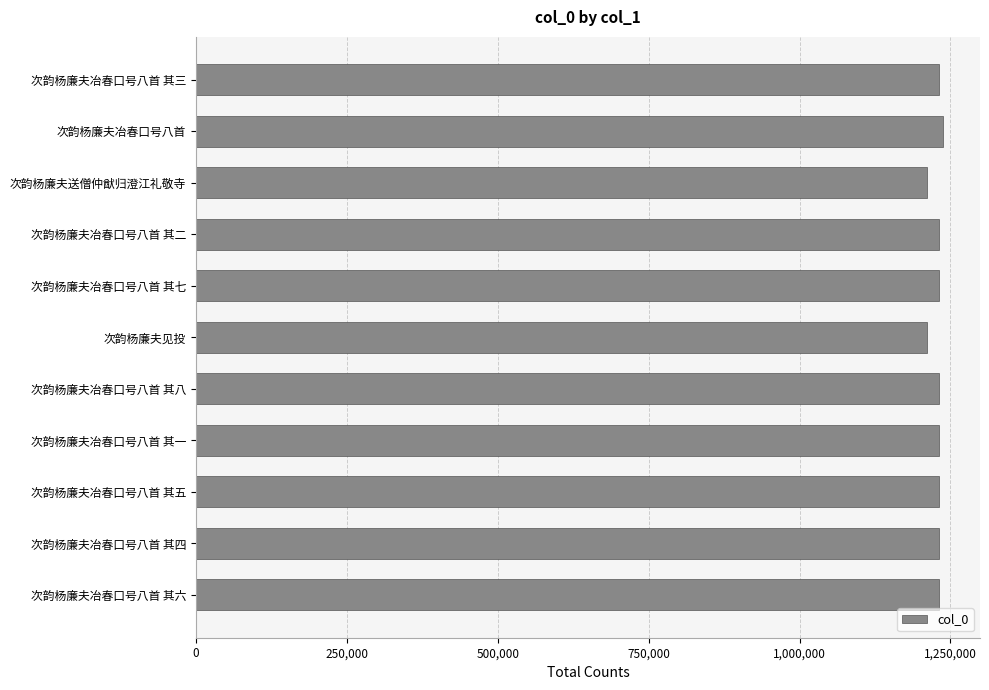

Read the value at 次韵杨廉夫冶春口号八首 其六.

1231282